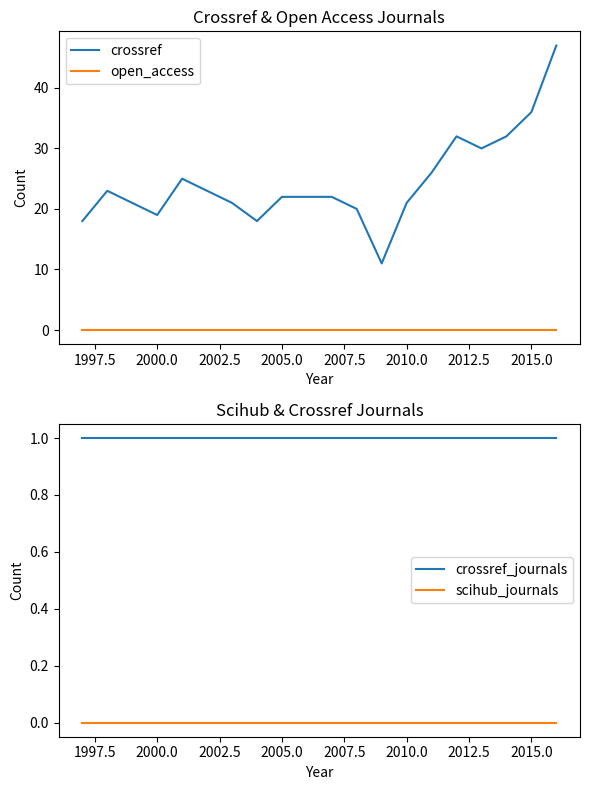

True or false: open_access and crossref cross at least once.

False